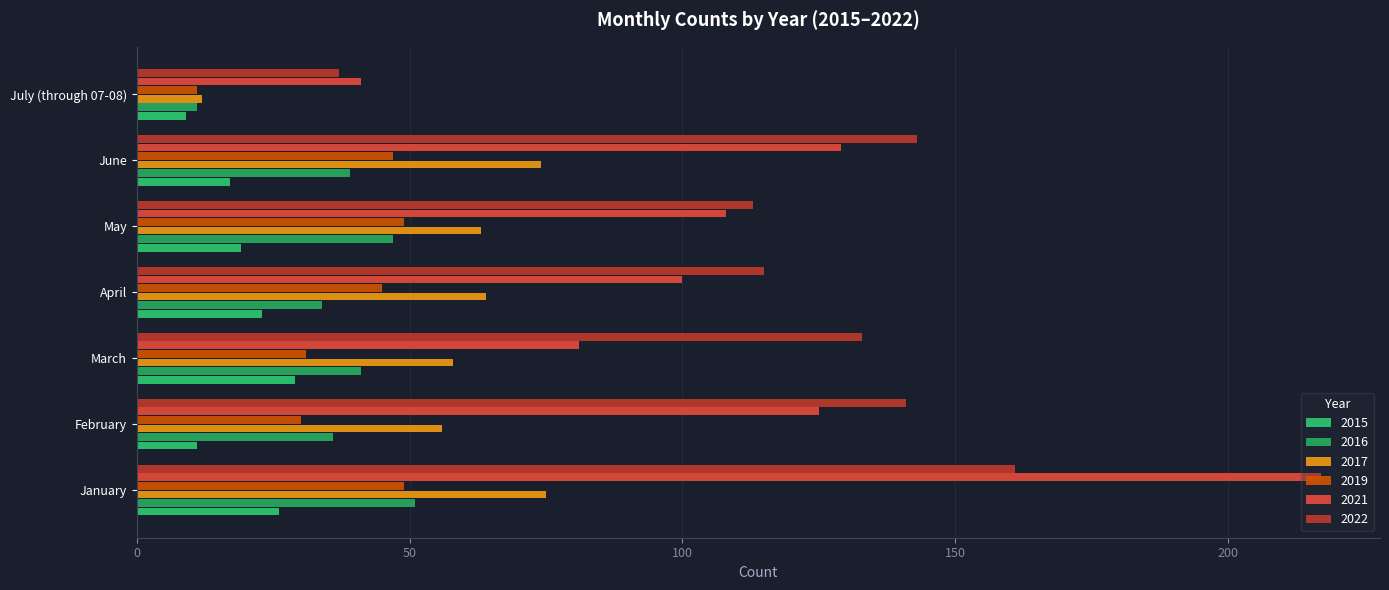

What is the label of the 3rd bar from the right?

May